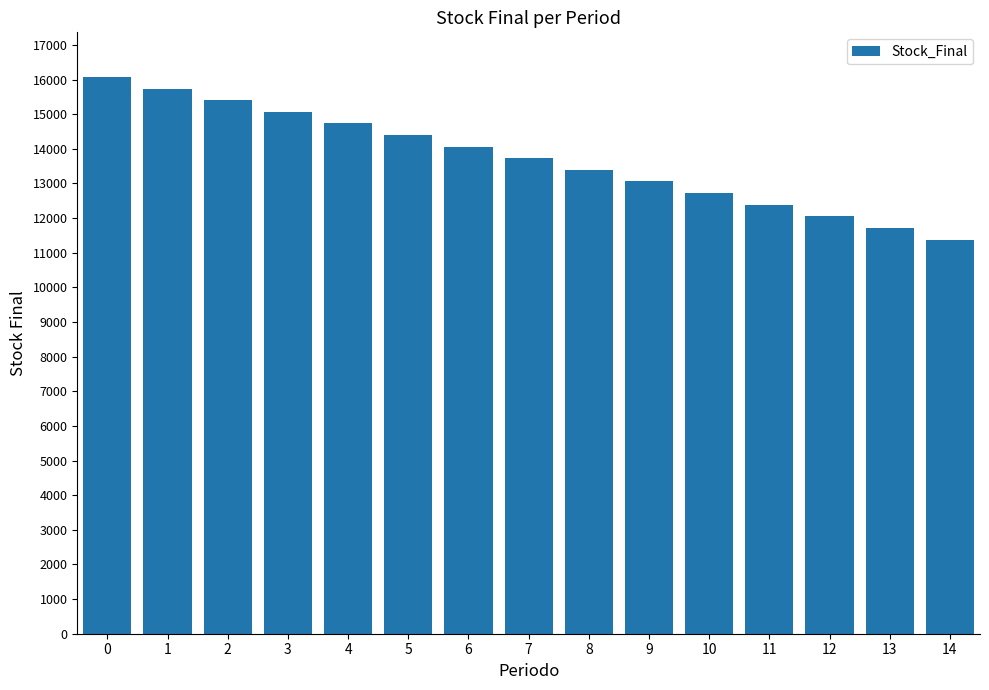

What is the value of the 2nd bar from the left?

15740